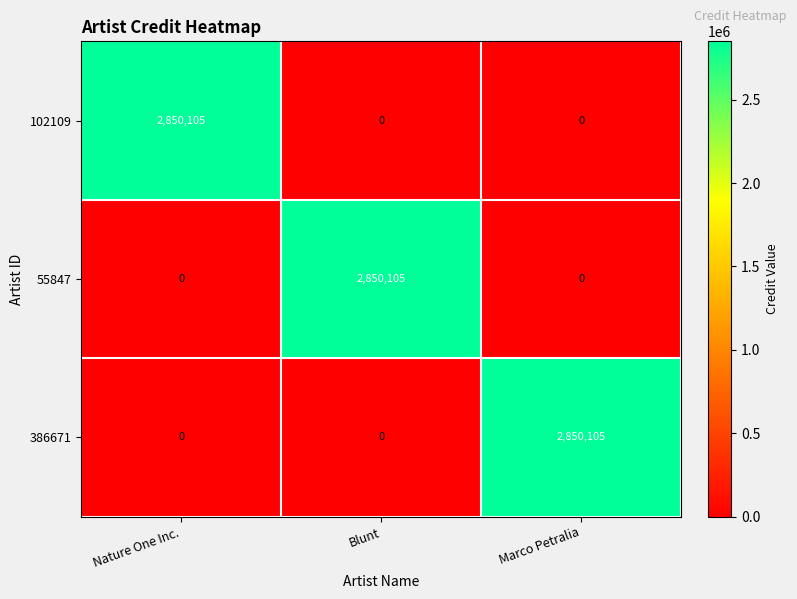

Reading left to right, extract all data points from this chart.

102109: Nature One Inc.=2850105	Blunt=0	Marco Petralia=0
55847: Nature One Inc.=0	Blunt=2850105	Marco Petralia=0
386671: Nature One Inc.=0	Blunt=0	Marco Petralia=2850105